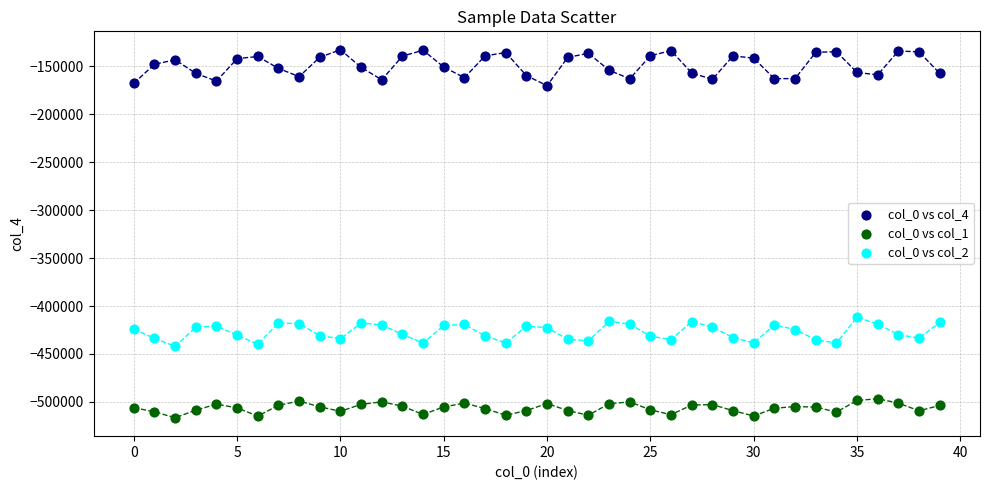

Which series contains the lowest Y value?

col_0 vs col_1